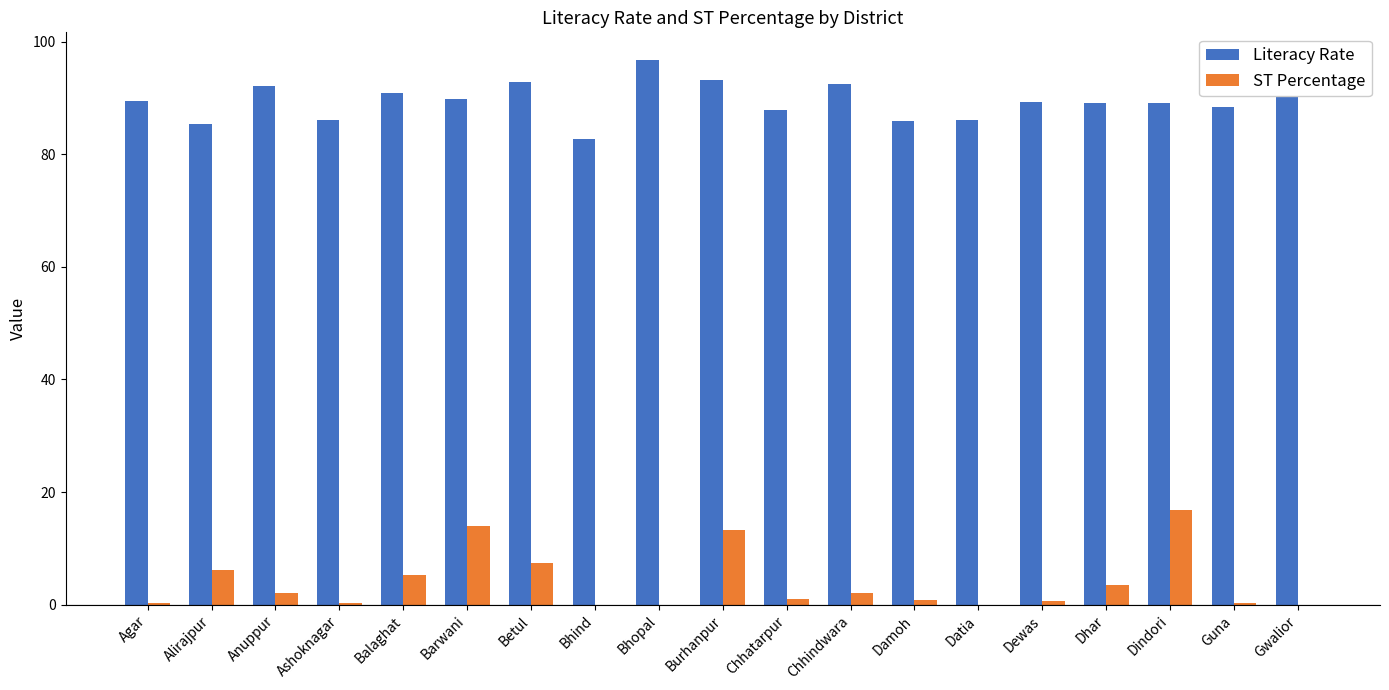

Is the value of ST Percentage at Barwani greater than the value of Literacy Rate at Gwalior?

No